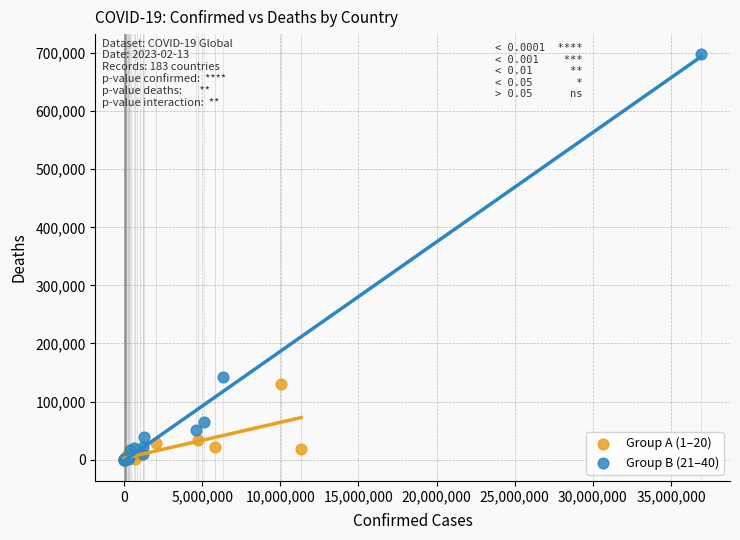

What are all the series names shown in the legend?

Group A (1–20), Group B (21–40)